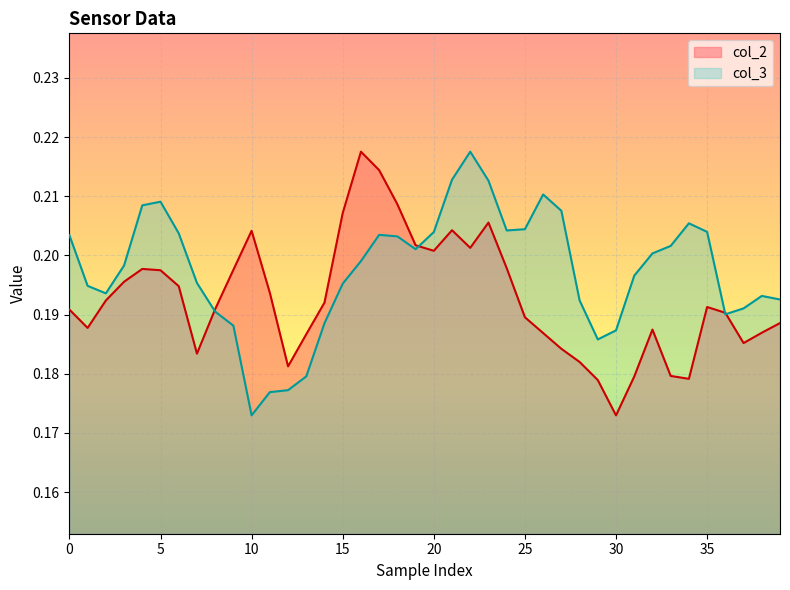

Which has a higher value, 20 or 13?

20